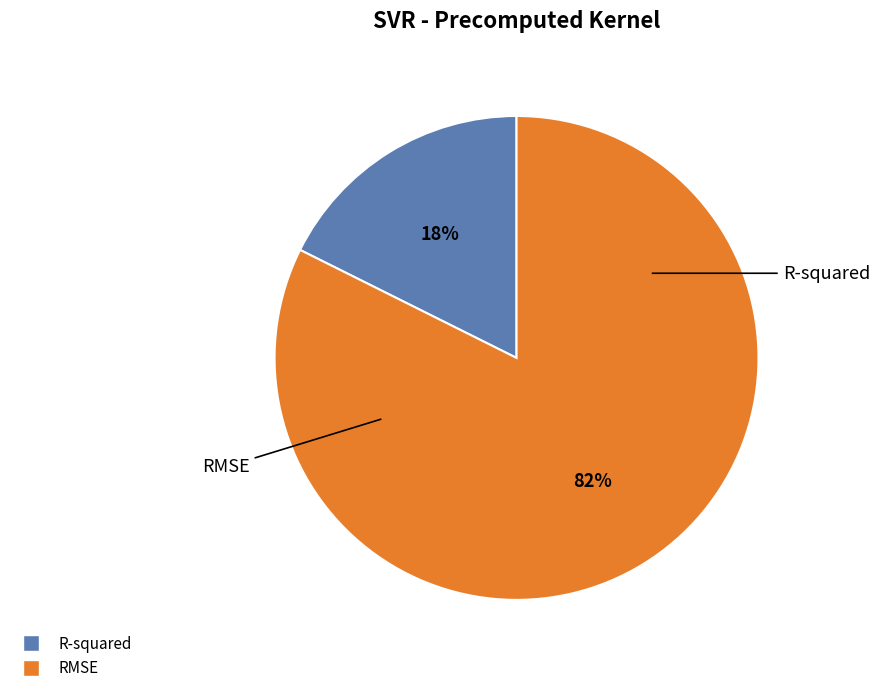

Which category accounts for the majority?

RMSE